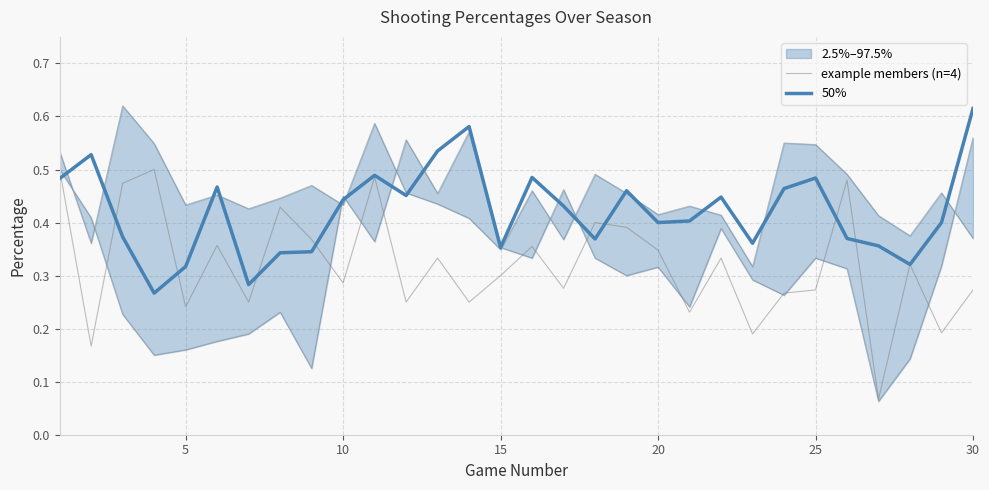

Is this an area chart (filled region under the line)?

No